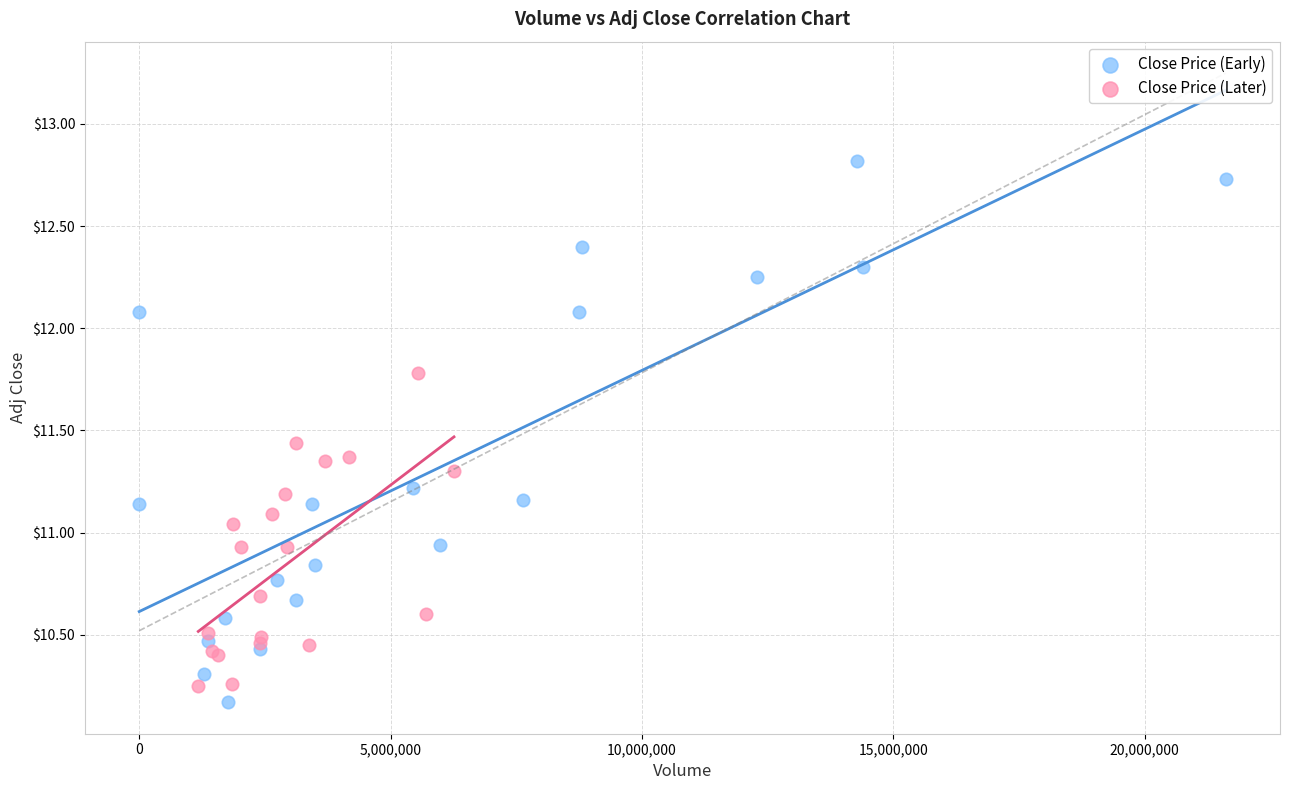

Which series reaches the maximum Y coordinate?

Close Price (Early)